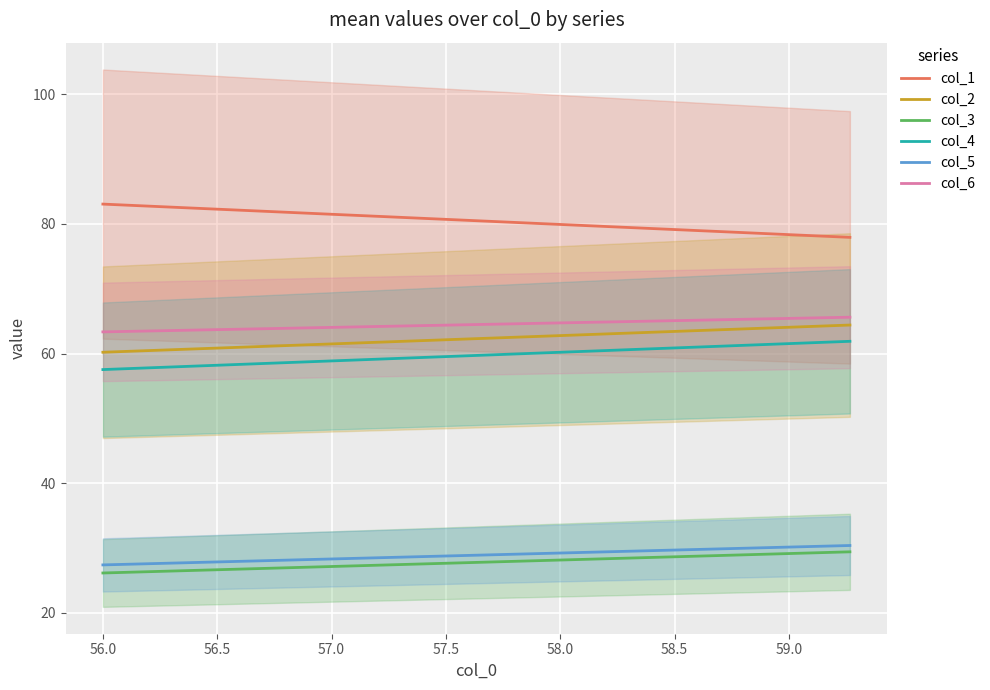

True or false: col_6 and col_3 intersect in this chart.

False